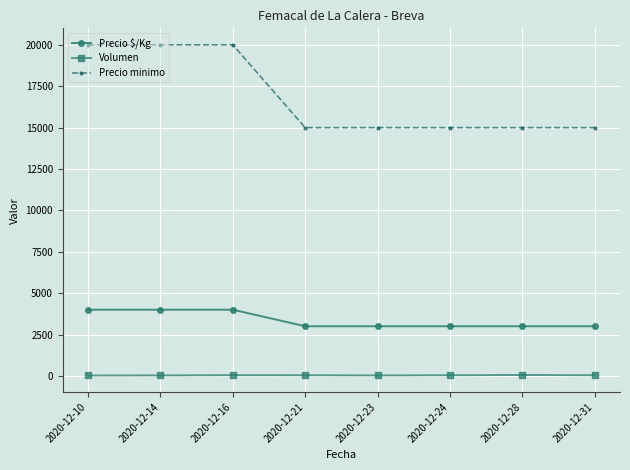

What is the spread (max minus min) of values at 2020-12-24?

14960